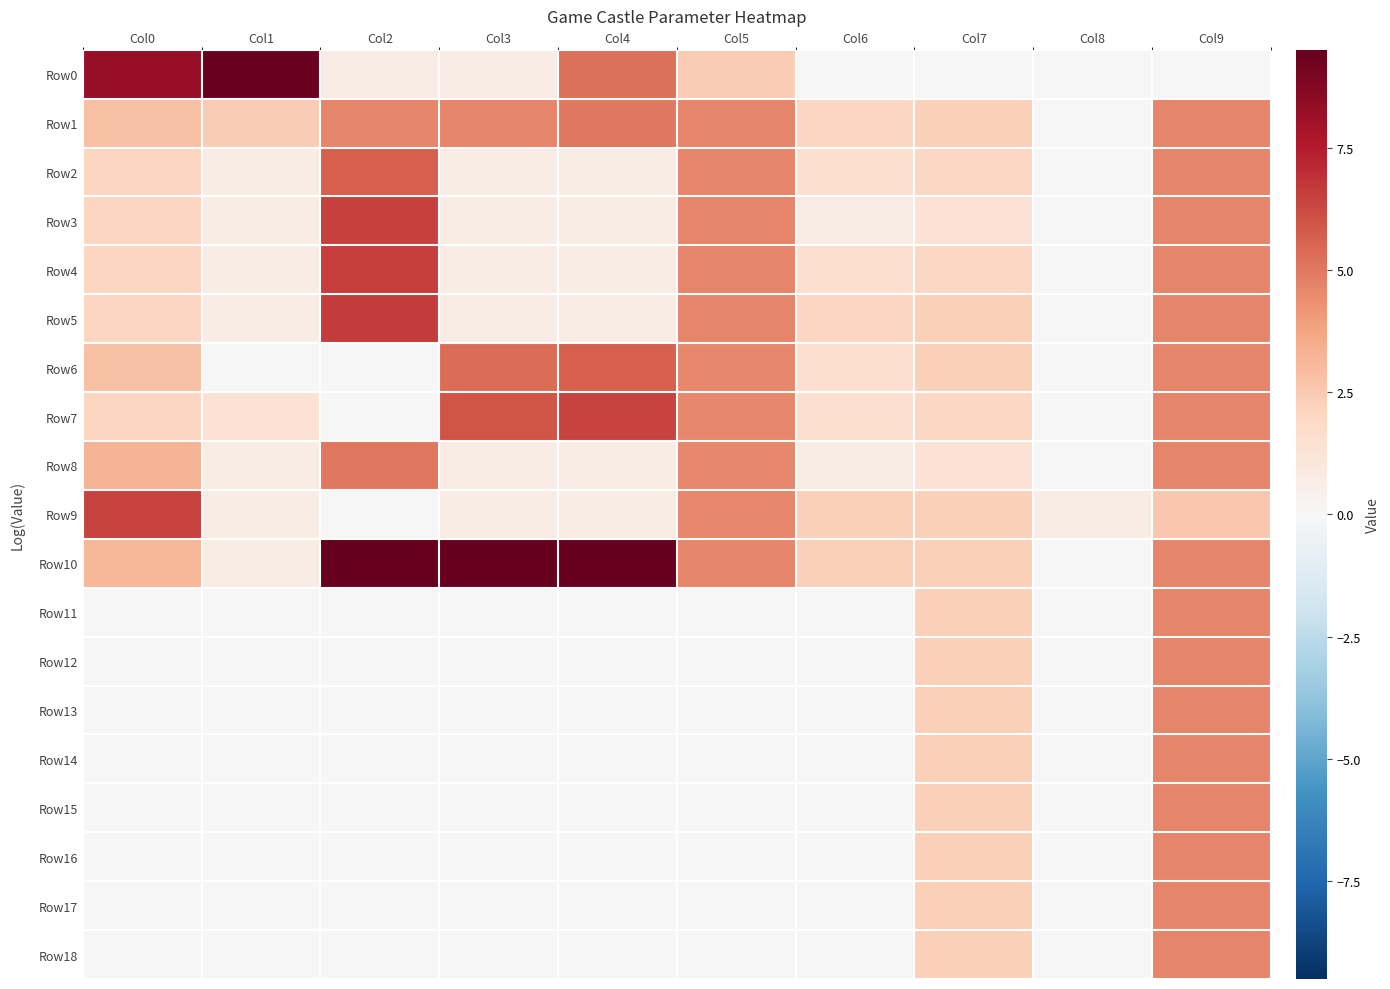

Rank the series by their maximum value, from highest to lowest.

Row10, Row0, Row5, Row4, Row3, Row9, Row7, Row2, Row6, Row1, Row8, Row11, Row12, Row13, Row14, Row15, Row16, Row17, Row18